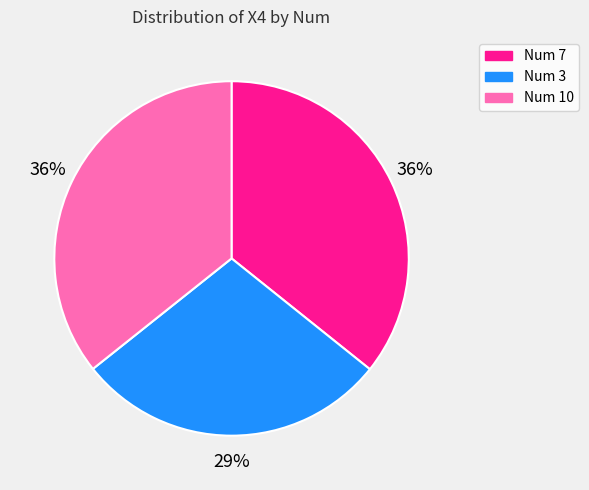

Do Num 3 and Num 10 together represent more than half of the pie?

Yes